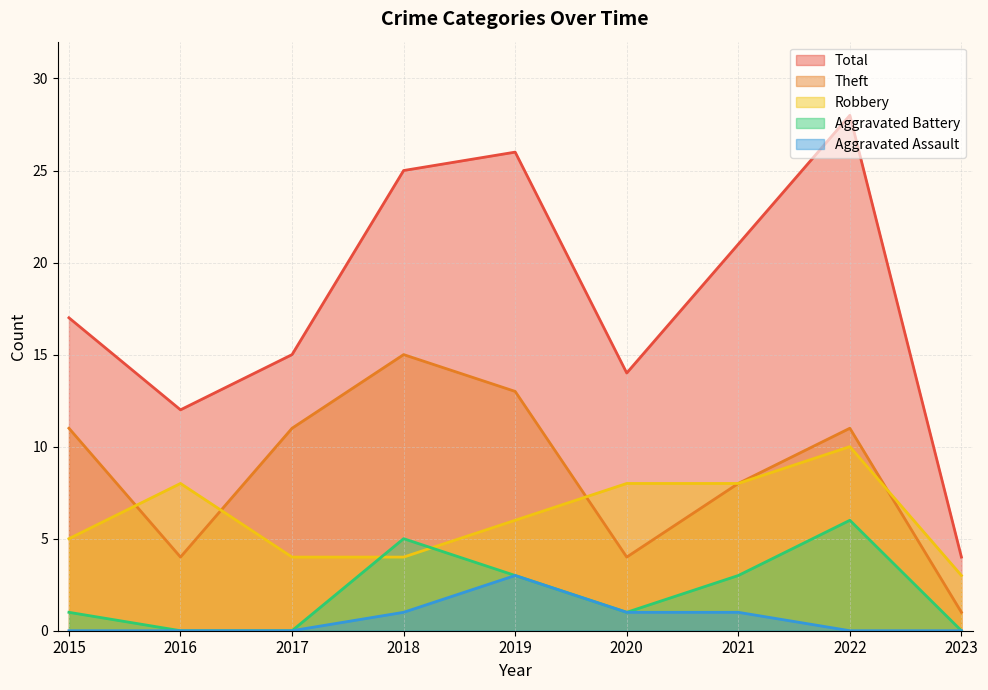

Rank the series at 2022 from lowest to highest value.

Aggravated Assault, Aggravated Battery, Robbery, Theft, Total